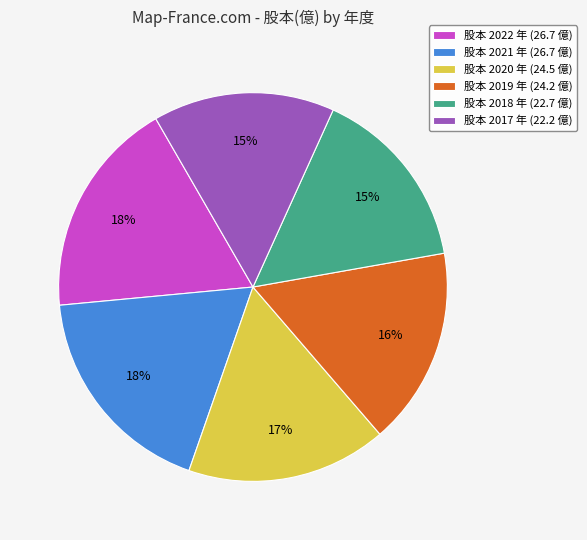

To the nearest percent, what percentage of the pie is 股本 2020 年 (24.5 億)?

17%